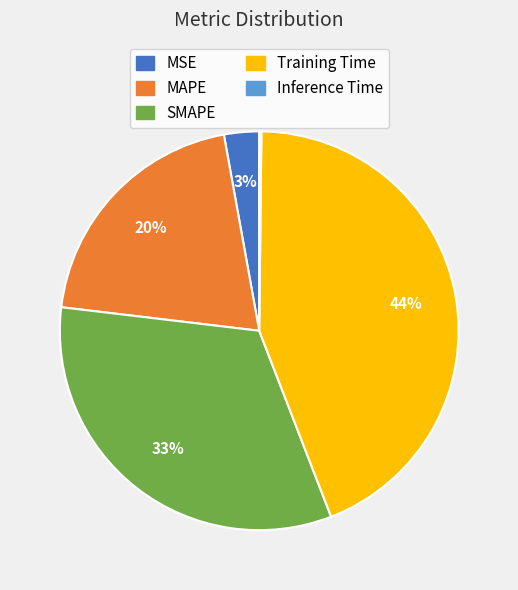

Does any single category account for the majority?

No